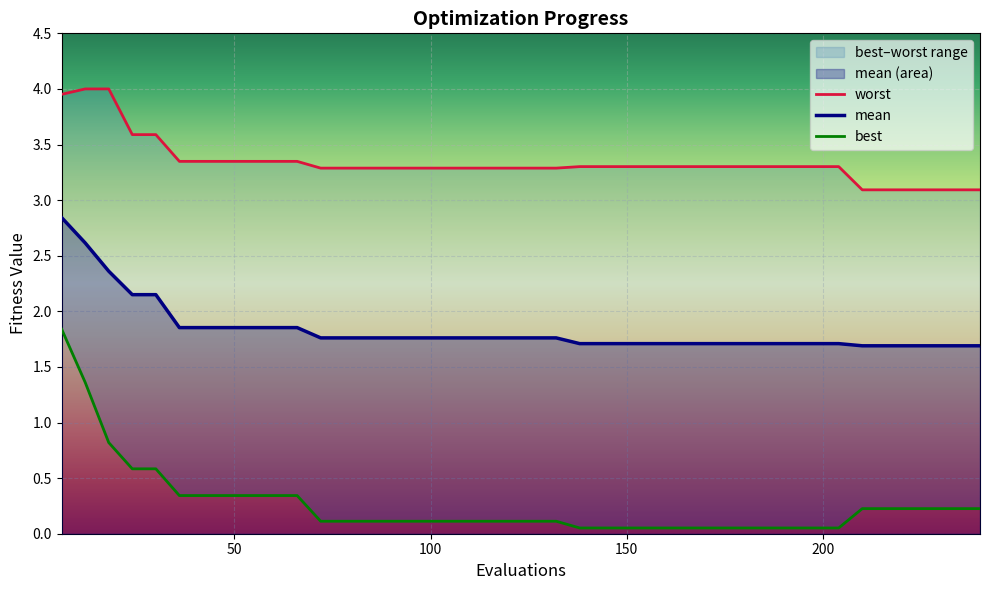

True or false: mean has a value of 1.2 at 39.

False